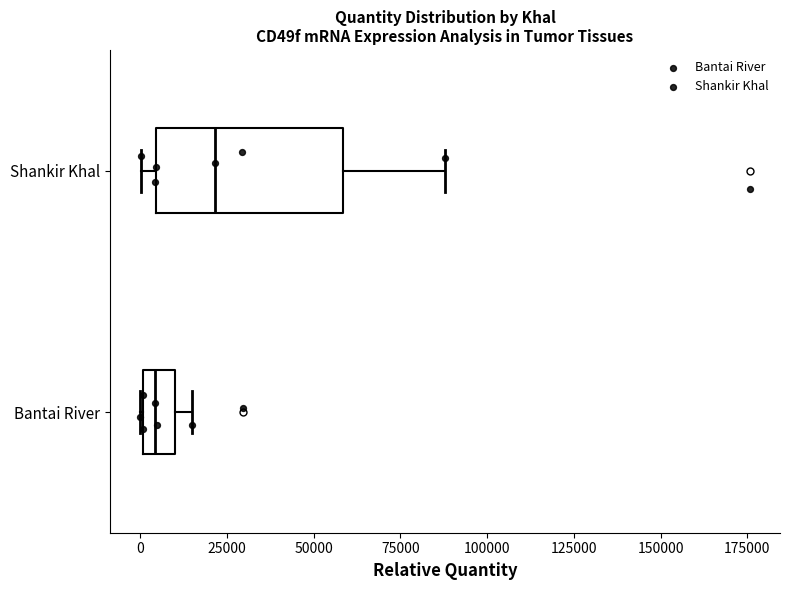

Comparing the boxes themselves (not the whiskers), which one is the widest?

Shankir Khal